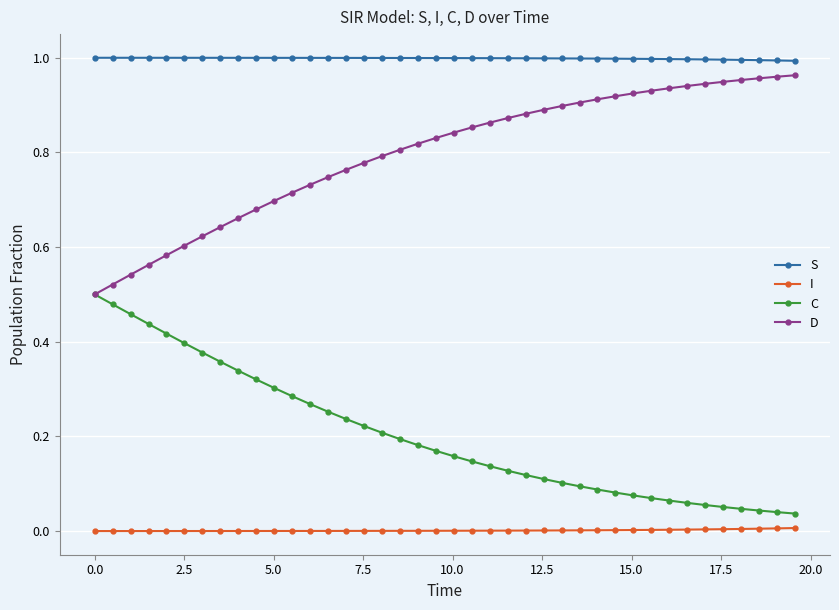

Which series has the largest total across all categories?

S